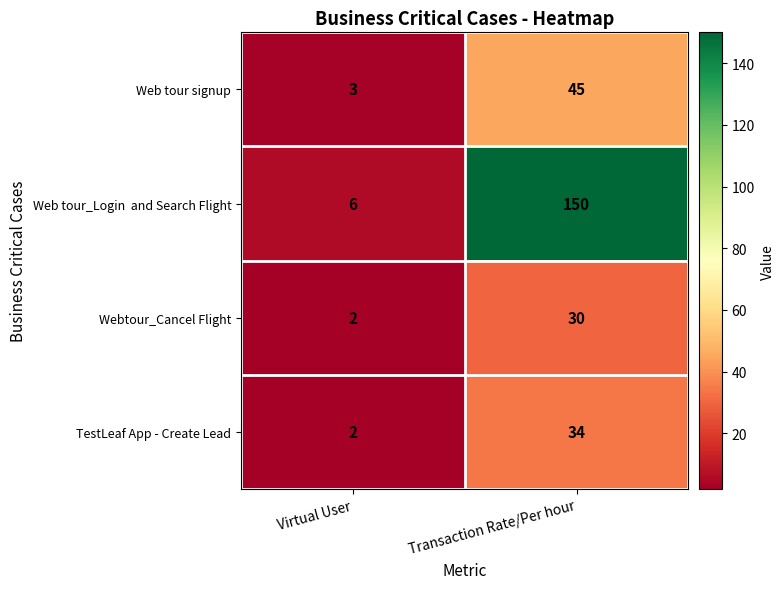

What is the sum of all Web tour signup values?

48